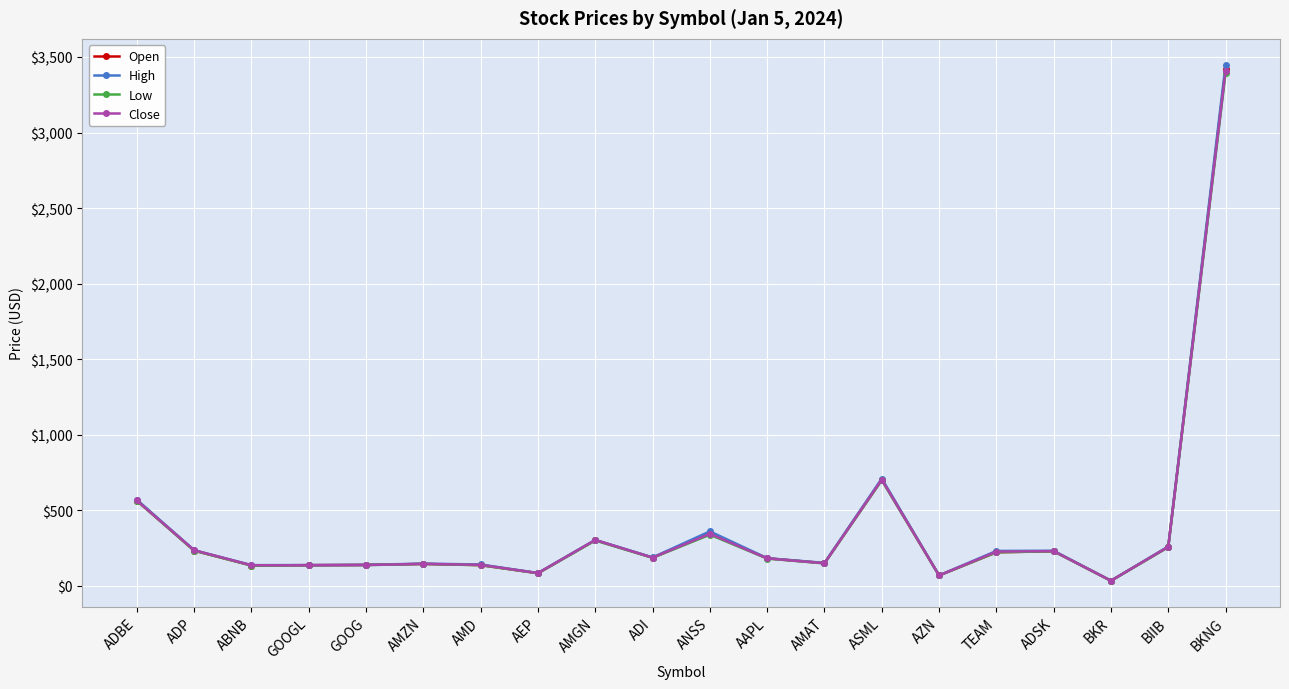

What are all the series names shown in the legend?

Open, High, Low, Close